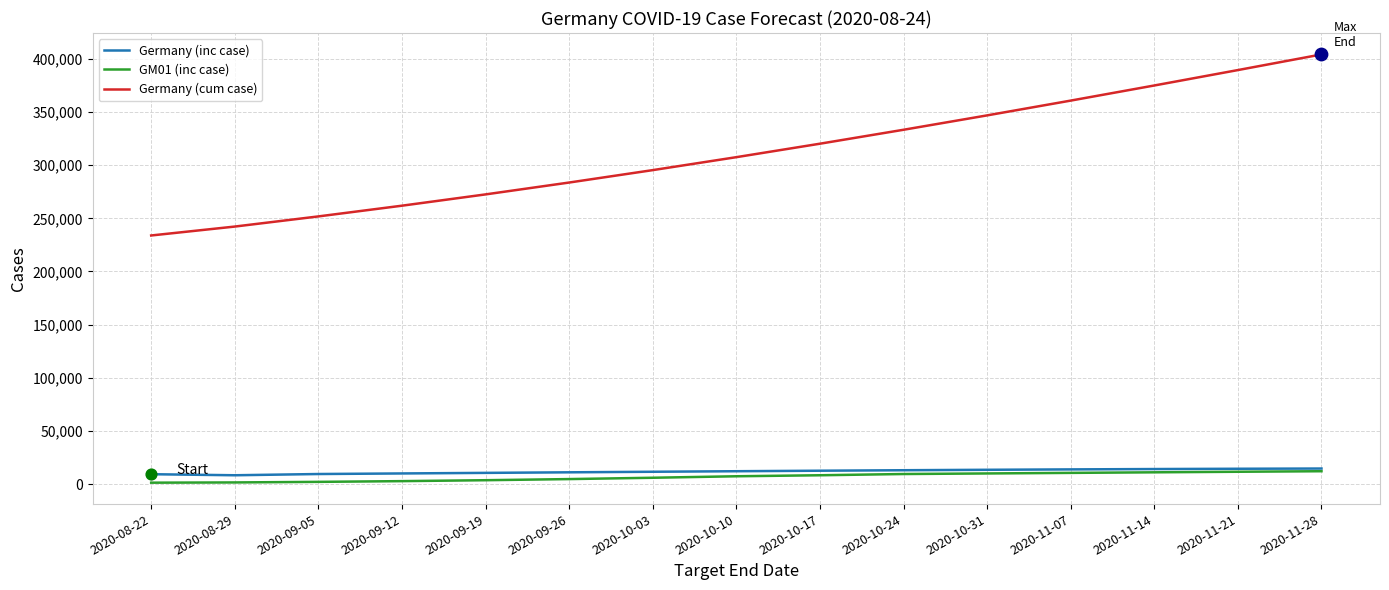

Which series has the largest total across all categories?

Germany (cum case)